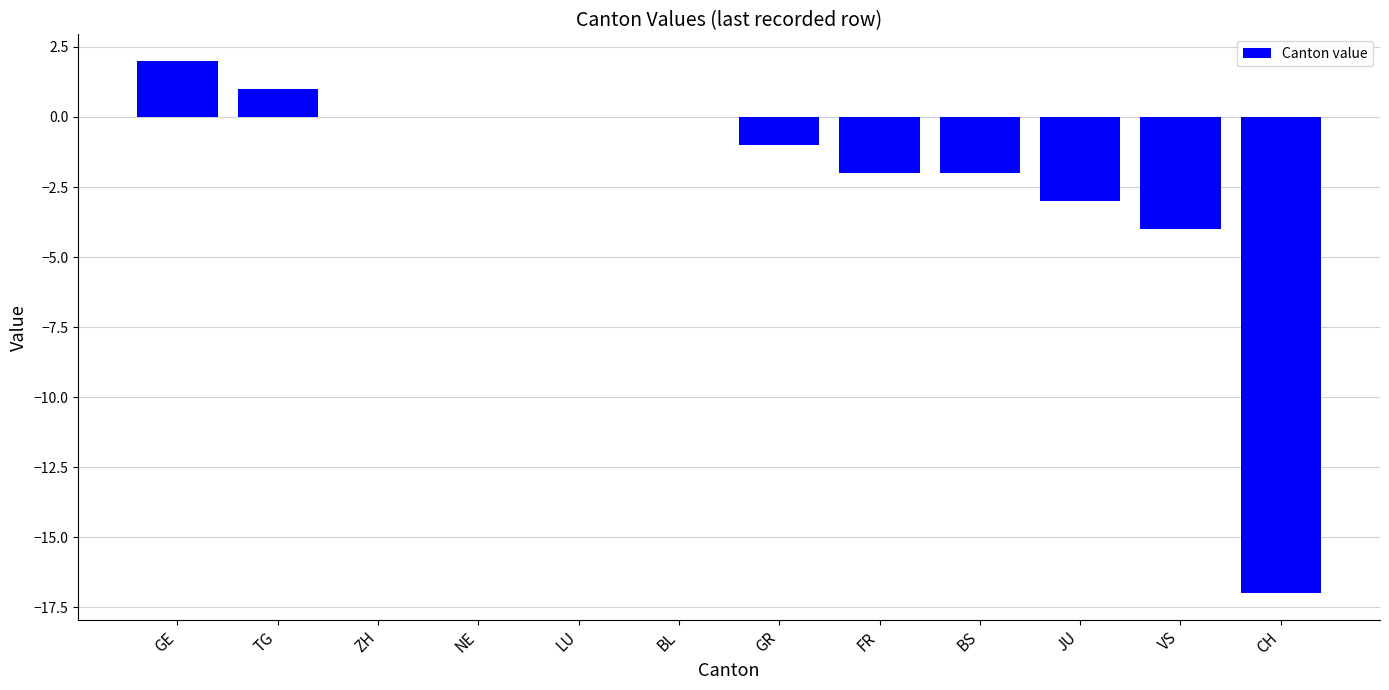

At which category does the chart reach its peak across all series?

GE